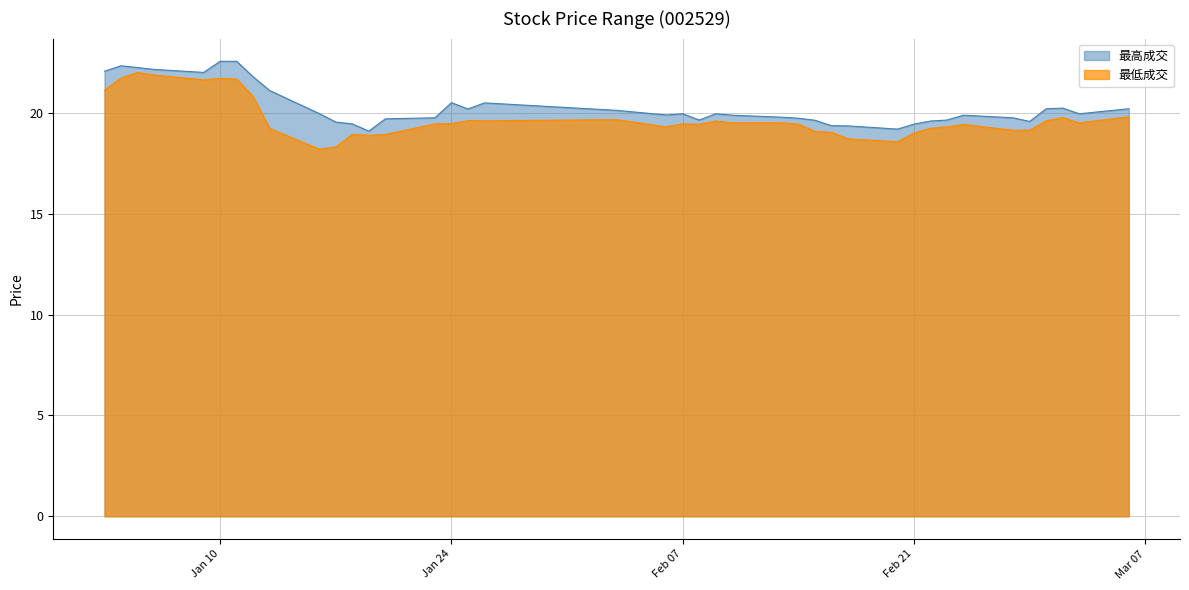

Is the value of 最高成交 at 2017-01-16 greater than the value of 最低成交 at 2017-02-10?

Yes